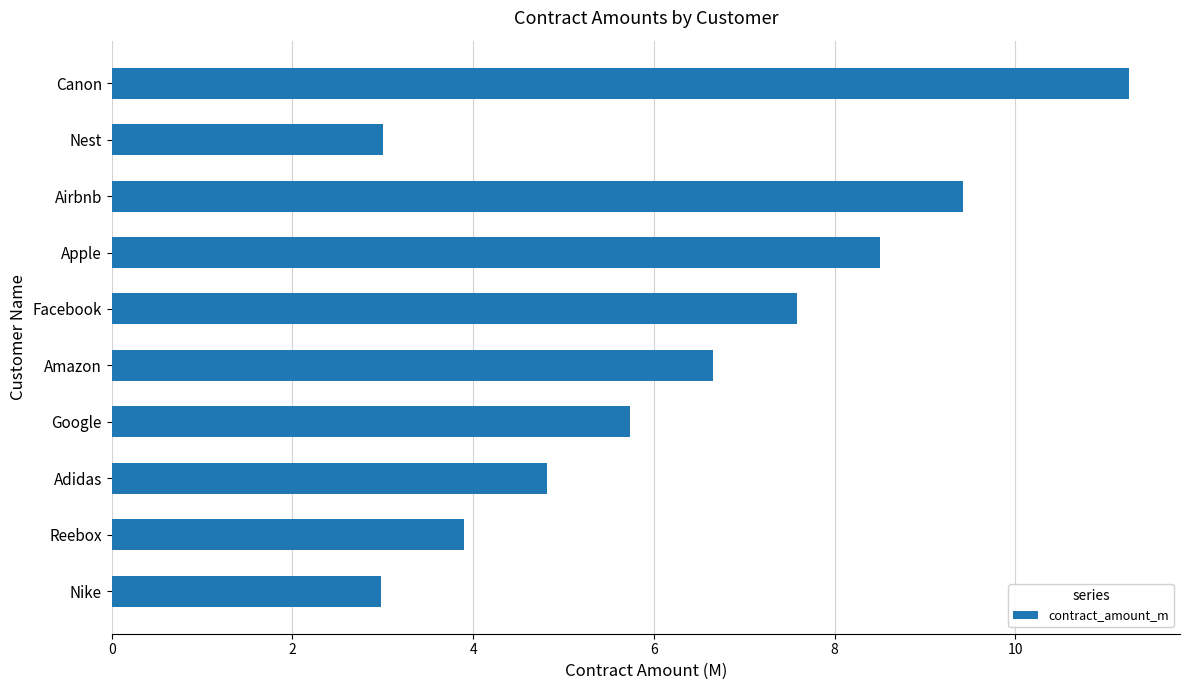

The value at Amazon is 6.7. True or false?

True